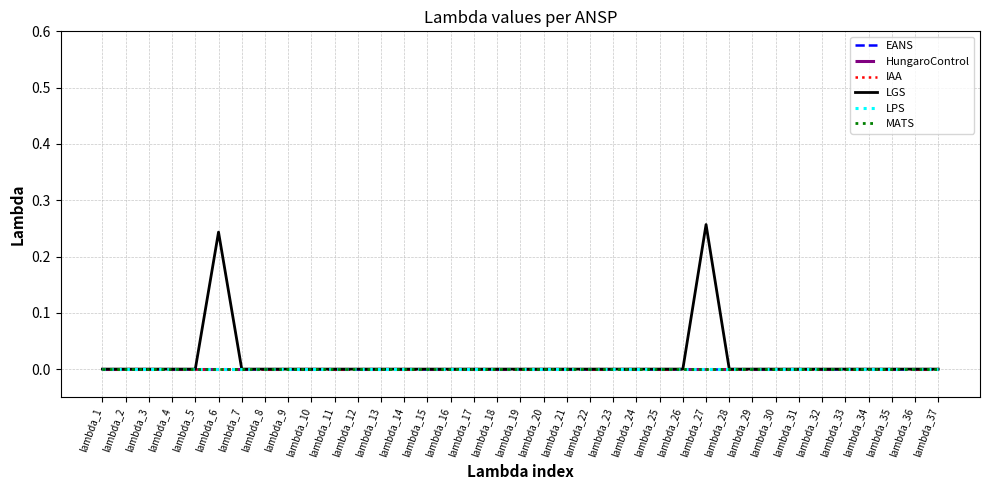

True or false: HungaroControl and EANS cross at least once.

False